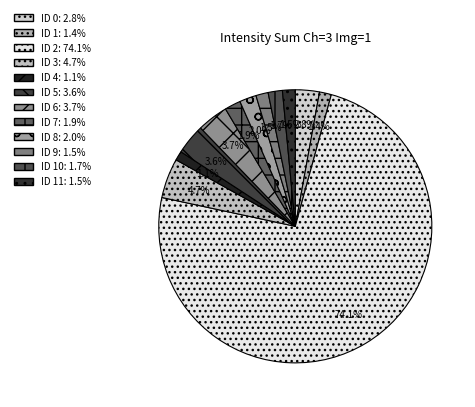

Which slice is the smallest?

ID 4